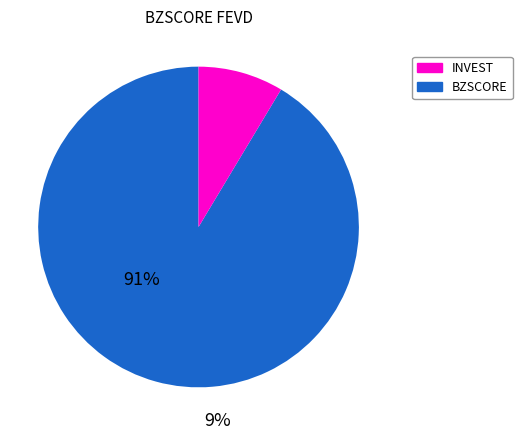

Does any single category account for the majority?

Yes